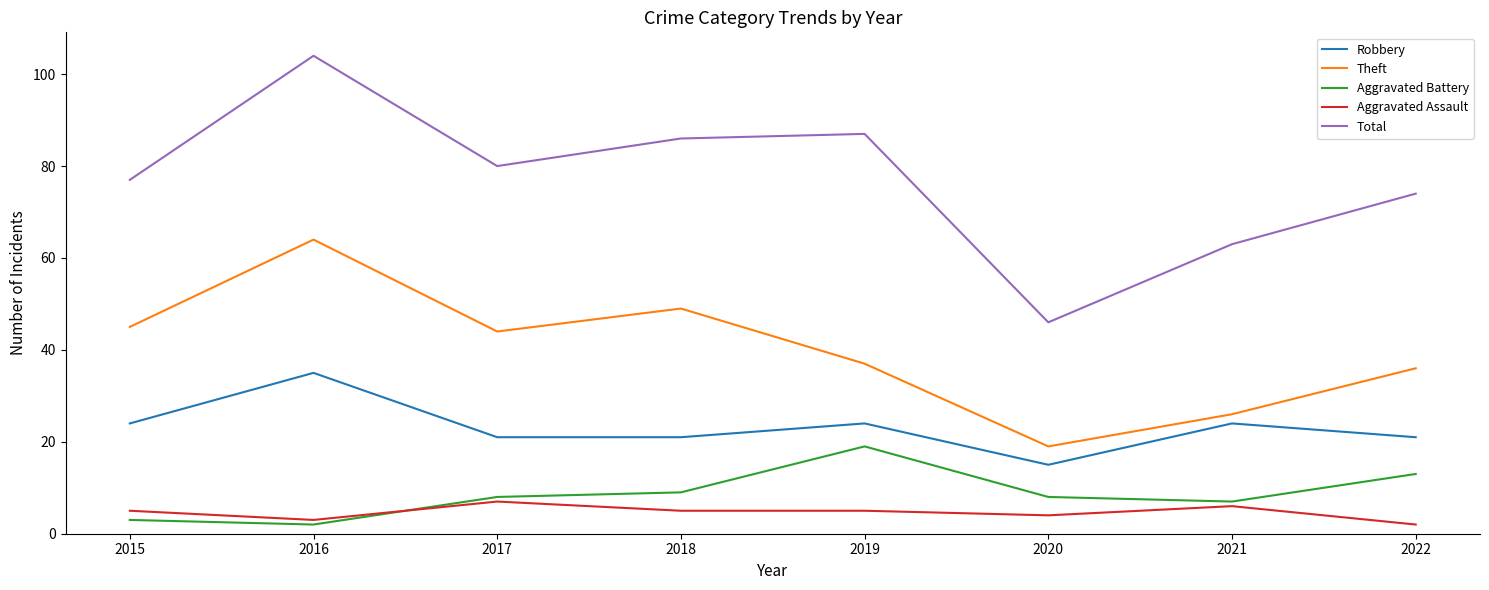

Reading left to right, extract all data points from this chart.

Robbery: 2015=24	2016=35	2017=21	2018=21	2019=24	2020=15	2021=24	2022=21
Theft: 2015=45	2016=64	2017=44	2018=49	2019=37	2020=19	2021=26	2022=36
Aggravated Battery: 2015=3	2016=2	2017=8	2018=9	2019=19	2020=8	2021=7	2022=13
Aggravated Assault: 2015=5	2016=3	2017=7	2018=5	2019=5	2020=4	2021=6	2022=2
Total: 2015=77	2016=104	2017=80	2018=86	2019=87	2020=46	2021=63	2022=74